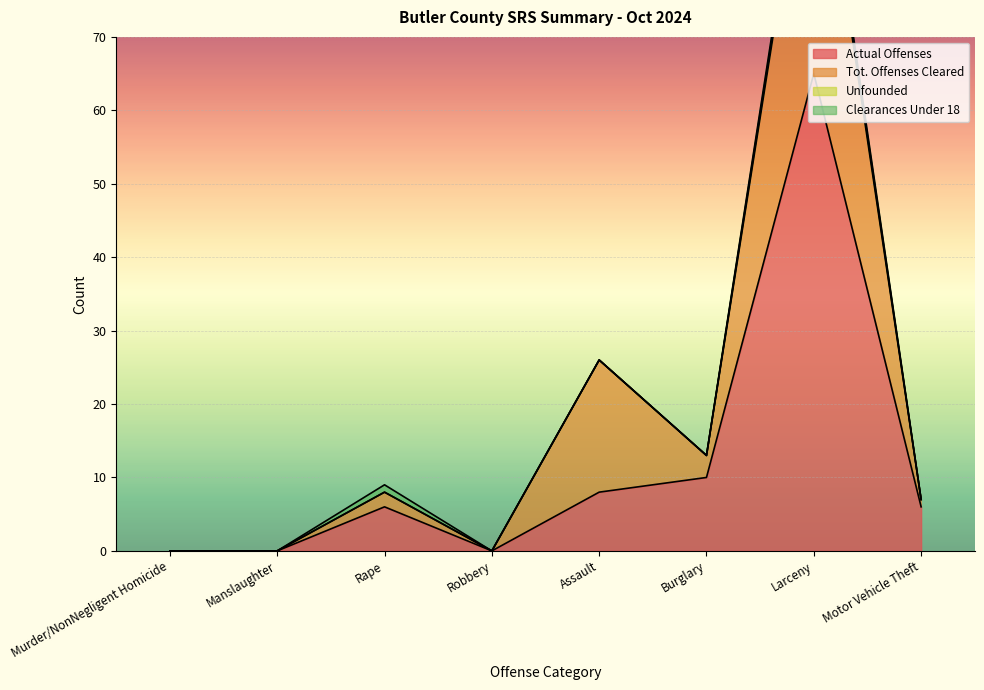

What are all the series names shown in the legend?

Actual Offenses, Tot. Offenses Cleared, Unfounded, Clearances Under 18